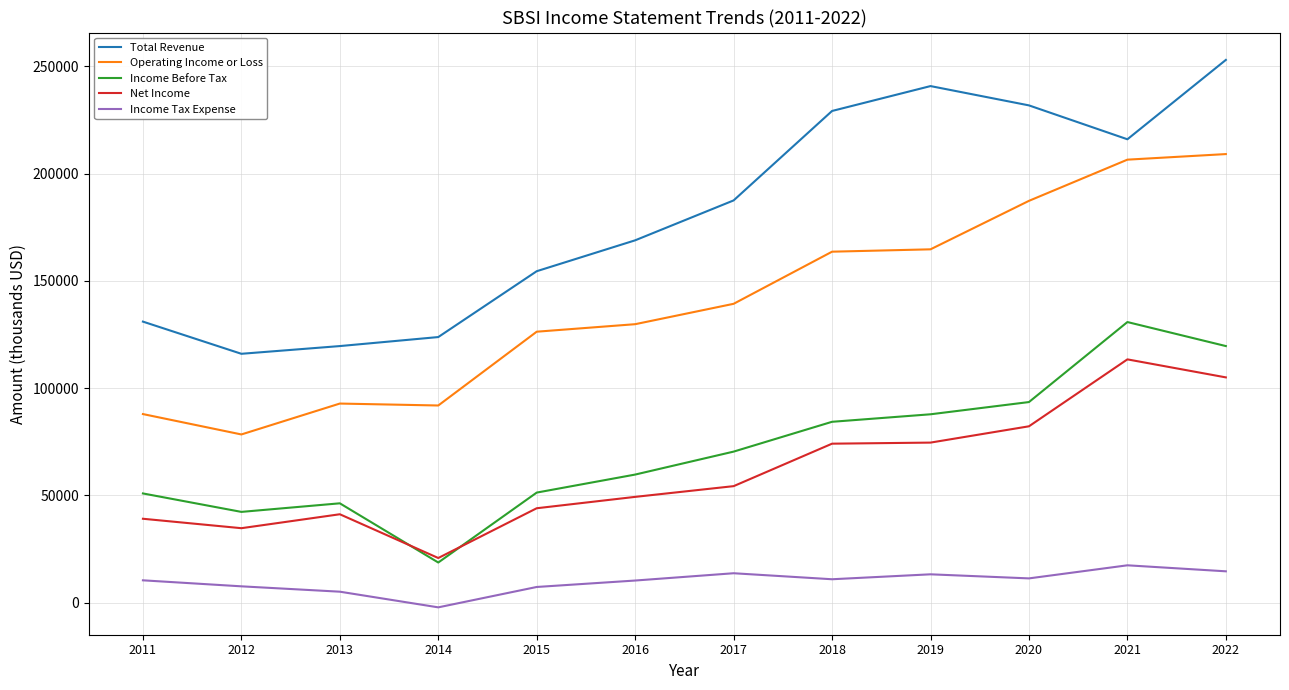

What is the greatest value displayed?

253000